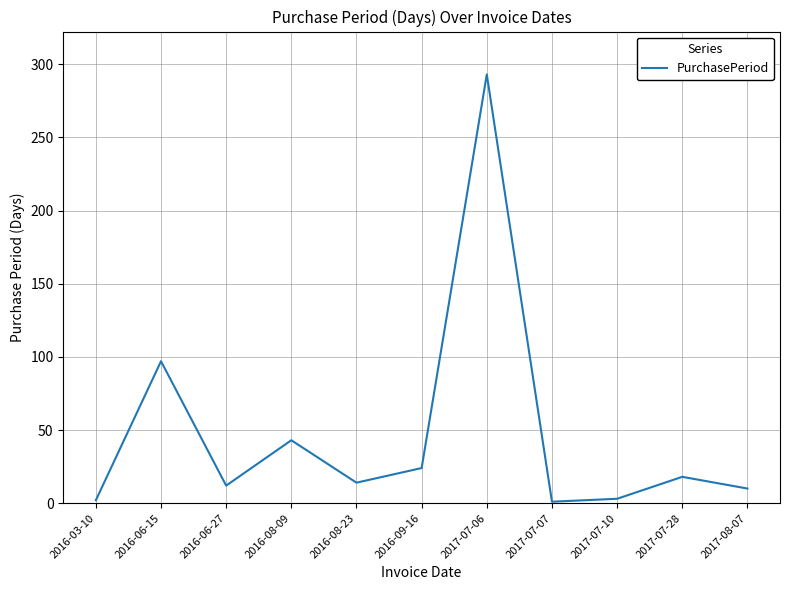

Does the chart have visible grid lines?

Yes